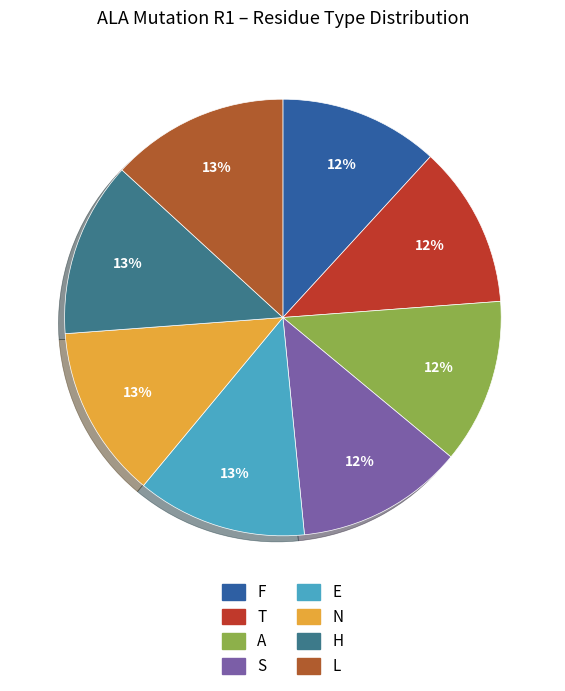

Which category has the smallest portion of the pie?

F